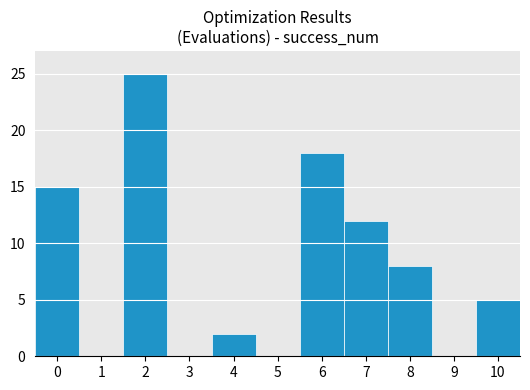

Is it true that the value at 2 is 36?

False